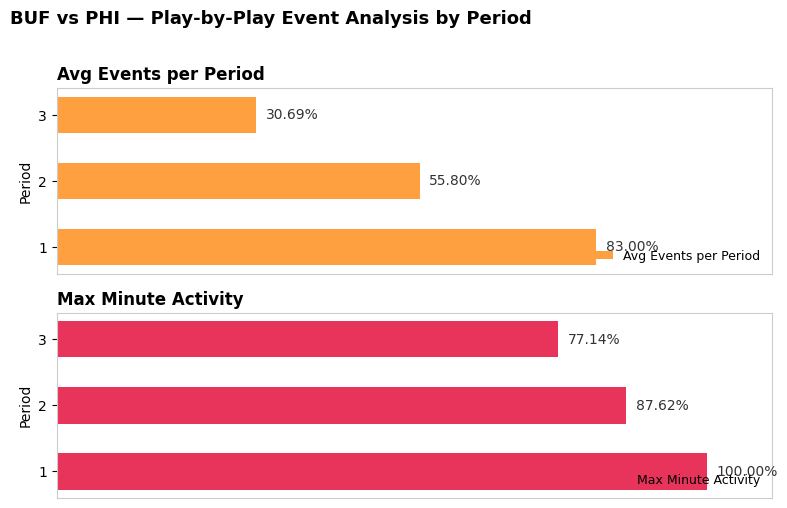

What is the value of the Max Minute Activity bar at the 2nd from the left?

87.6